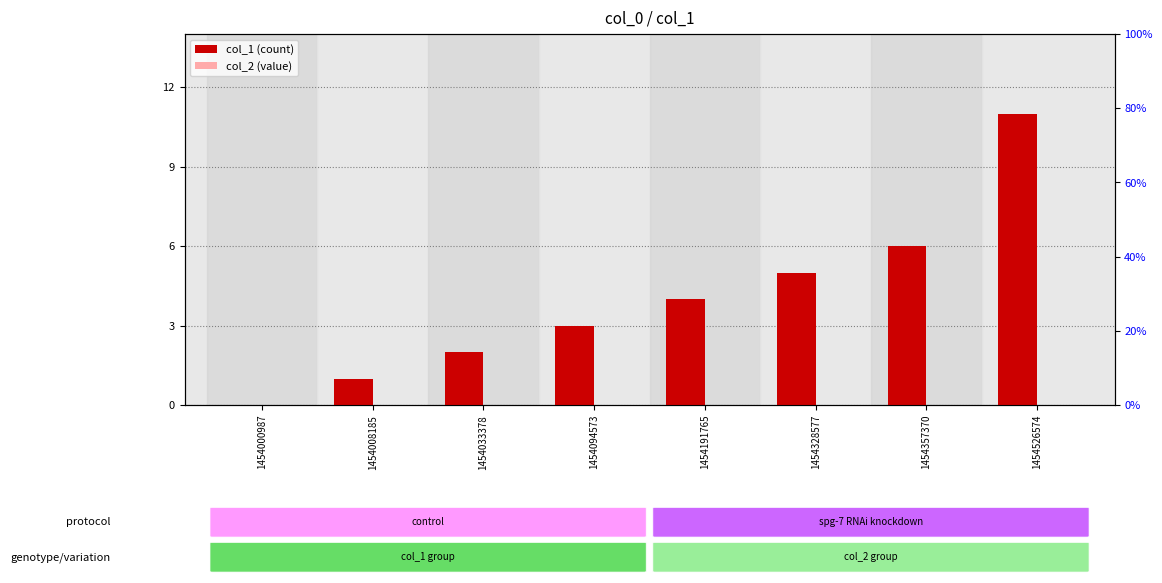

Reading left to right, extract all data points from this chart.

col_1 (count): 0	1	2	3	4	5	6	11
col_2 (value): 0	0	0	0	0	0	0	0